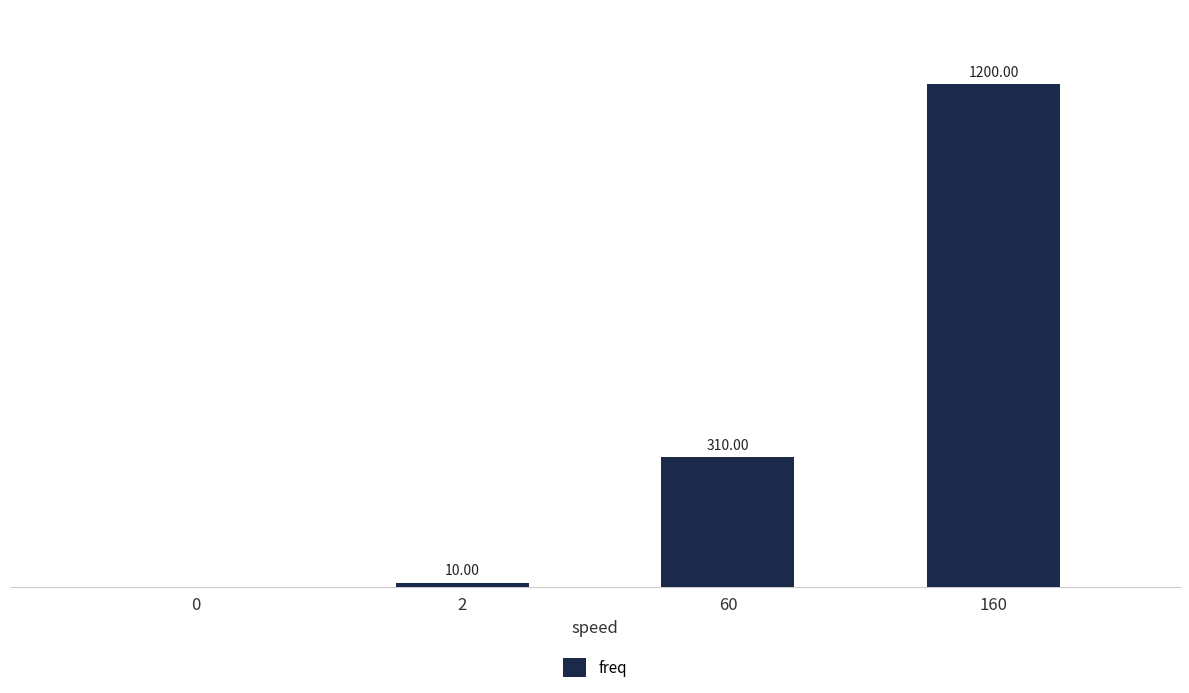

True or false: the data shows 1956 at 160.

False